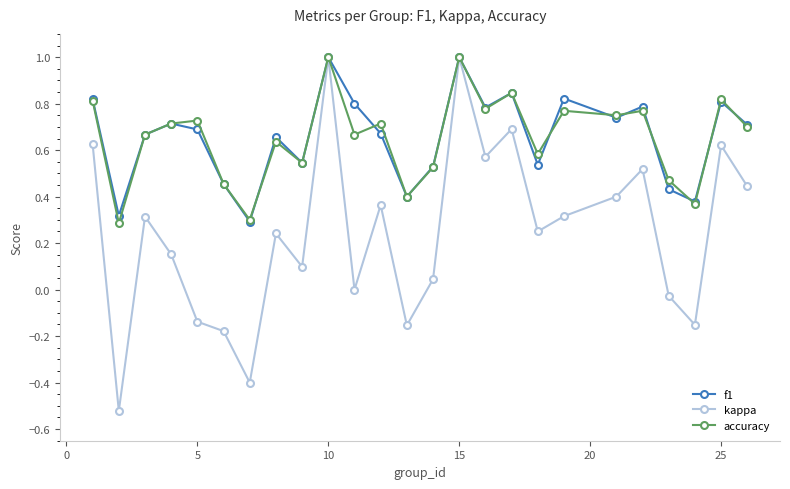

True or false: accuracy has more than 1 points higher than both neighbors.

True